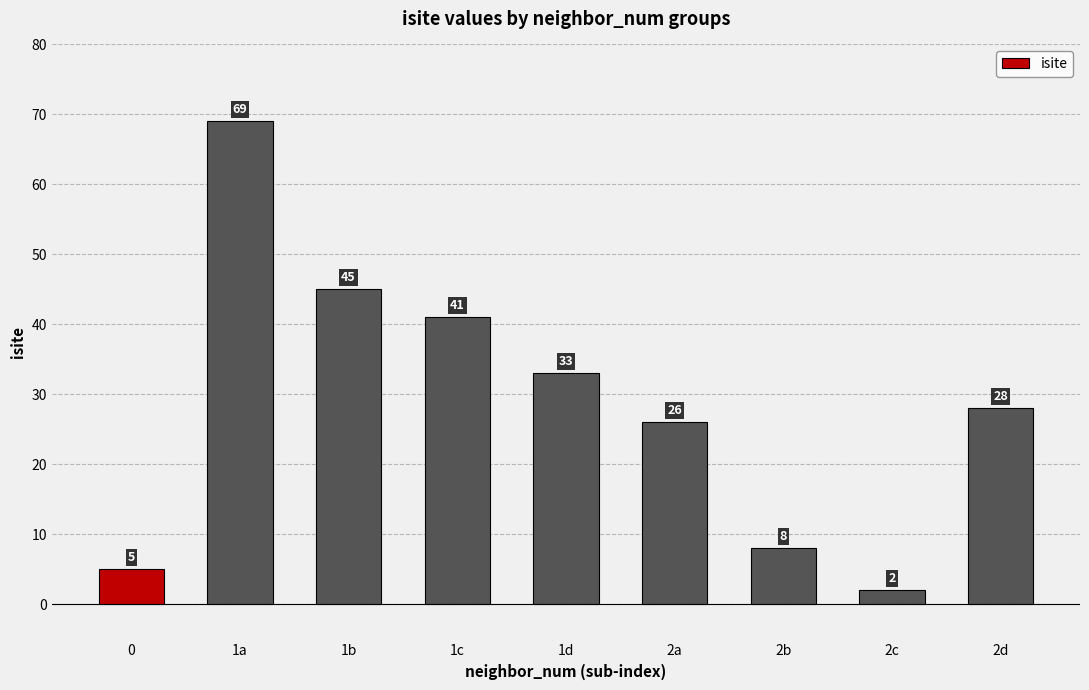

Between 2c and 2b, which is larger?

2b